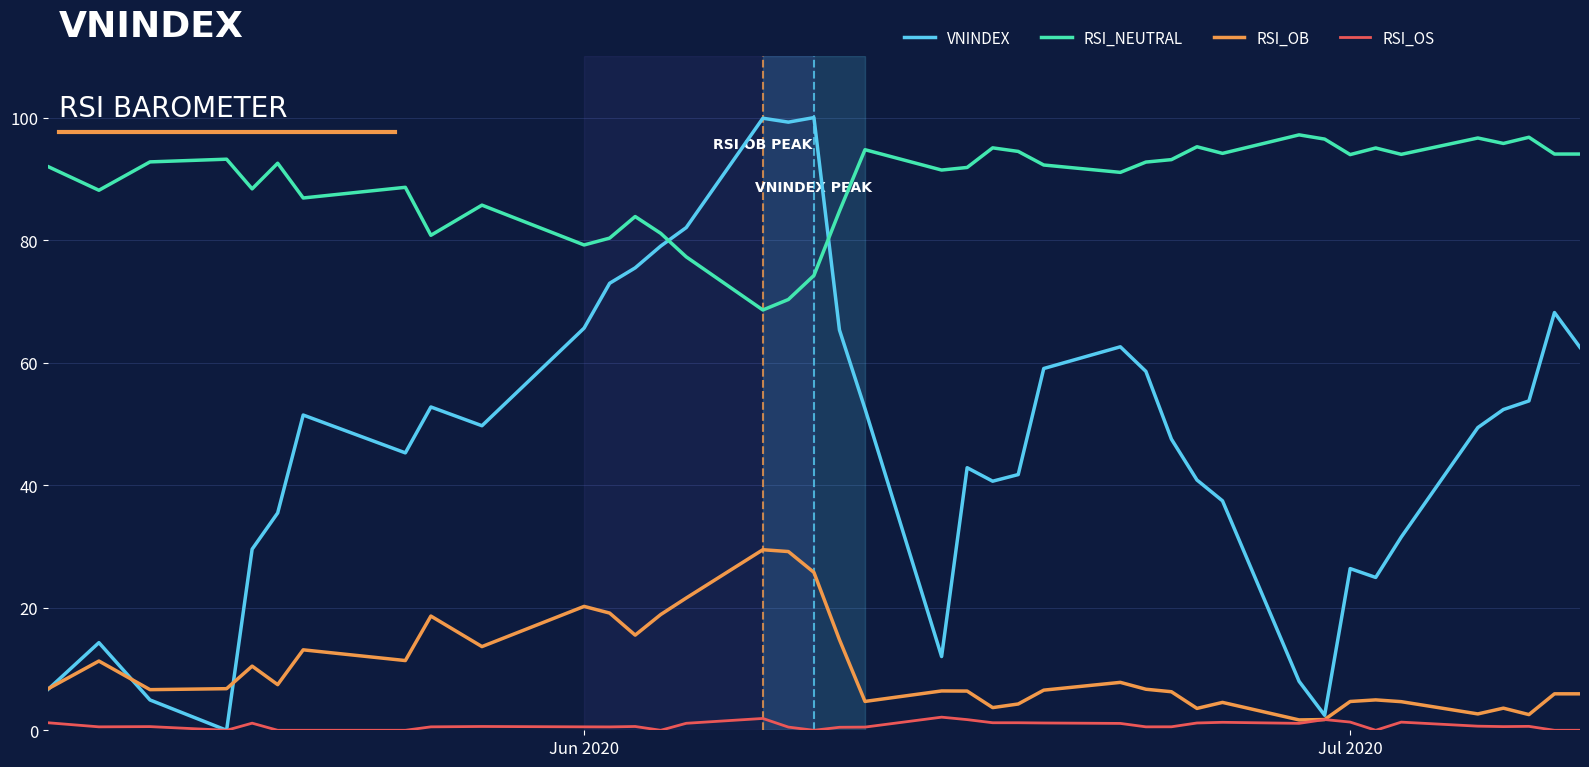

What is the highest value of the VNINDEX series?

100.0